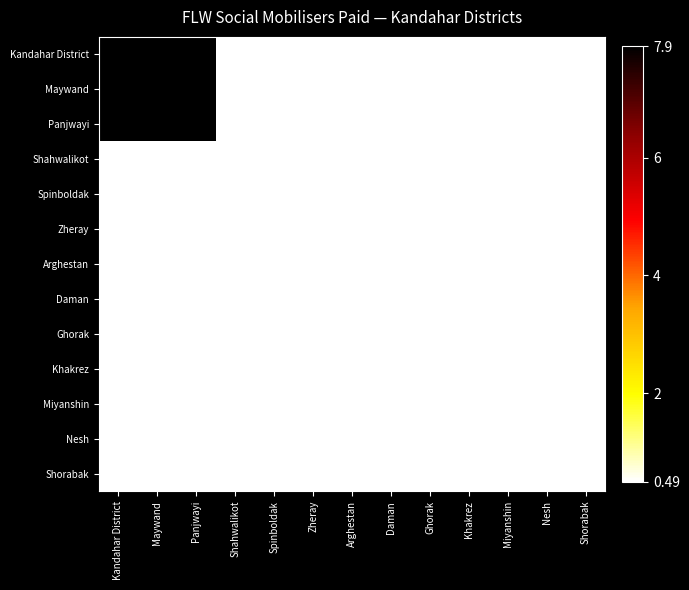

At how many categories does at least one series exceed 3?

3